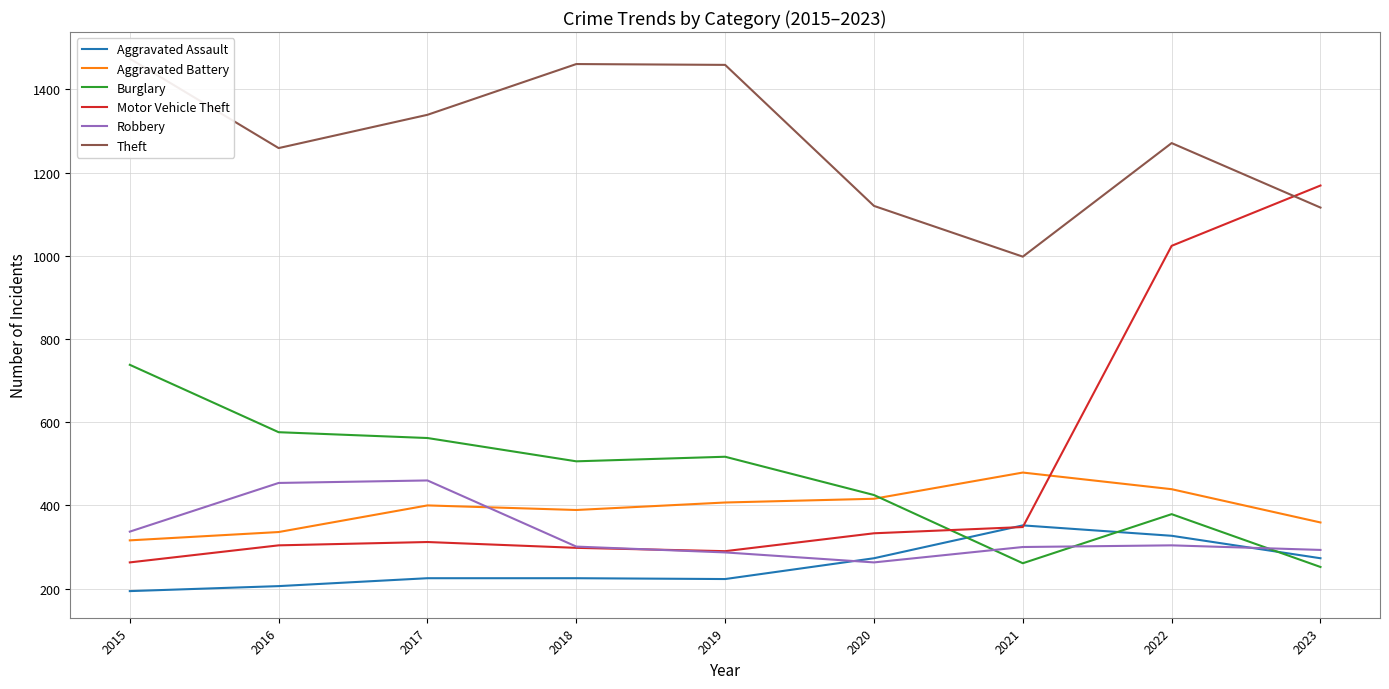

At which category does Motor Vehicle Theft reach its first local peak?

2017